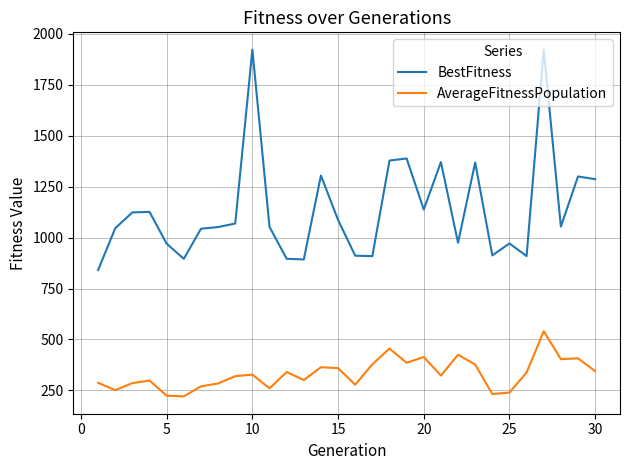

Rank the series by their average value, from lowest to highest.

AverageFitnessPopulation, BestFitness